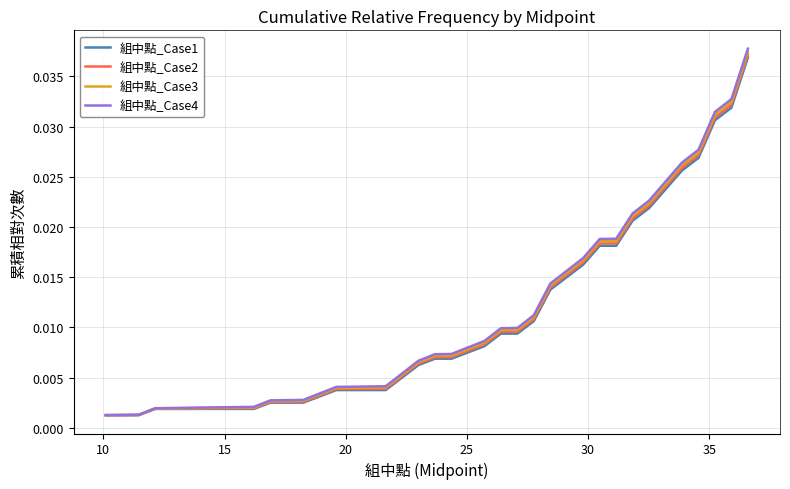

Which series has the widest spread of values?

組中點_Case4